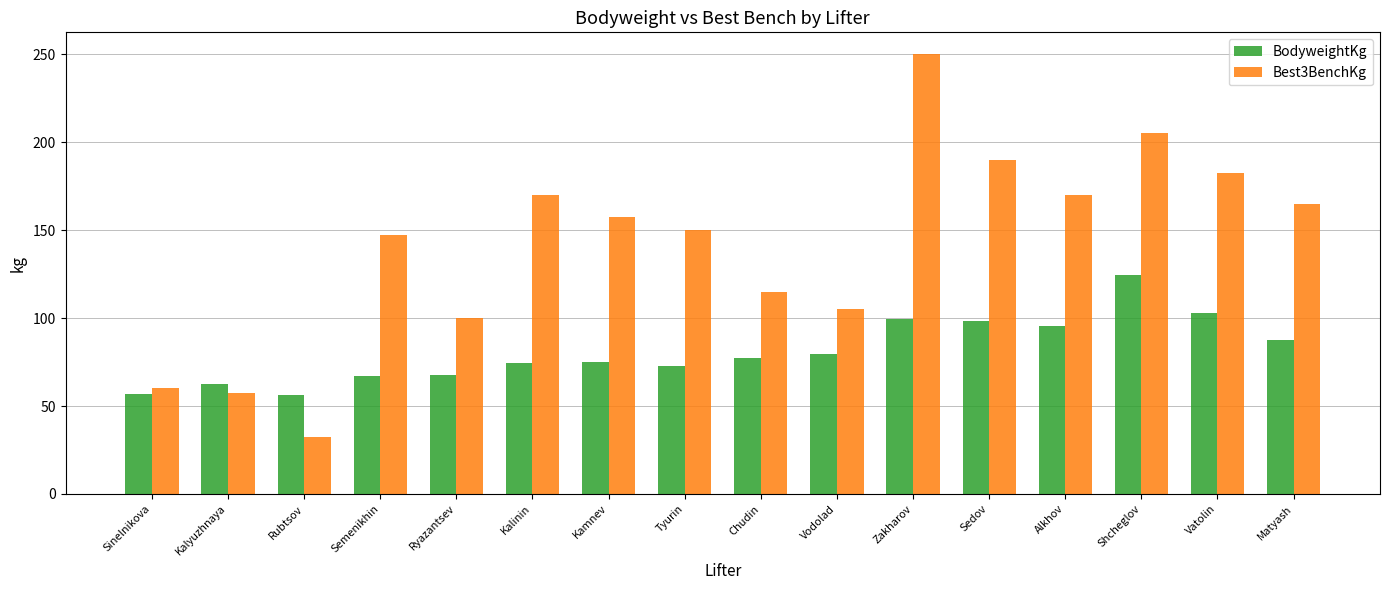

Between Sinelnikova and Tyurin, which series saw the biggest shift?

Best3BenchKg